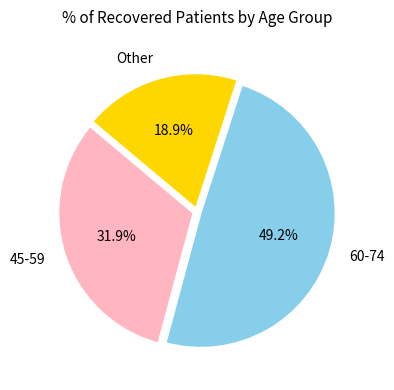

Which category has the smallest portion of the pie?

Other